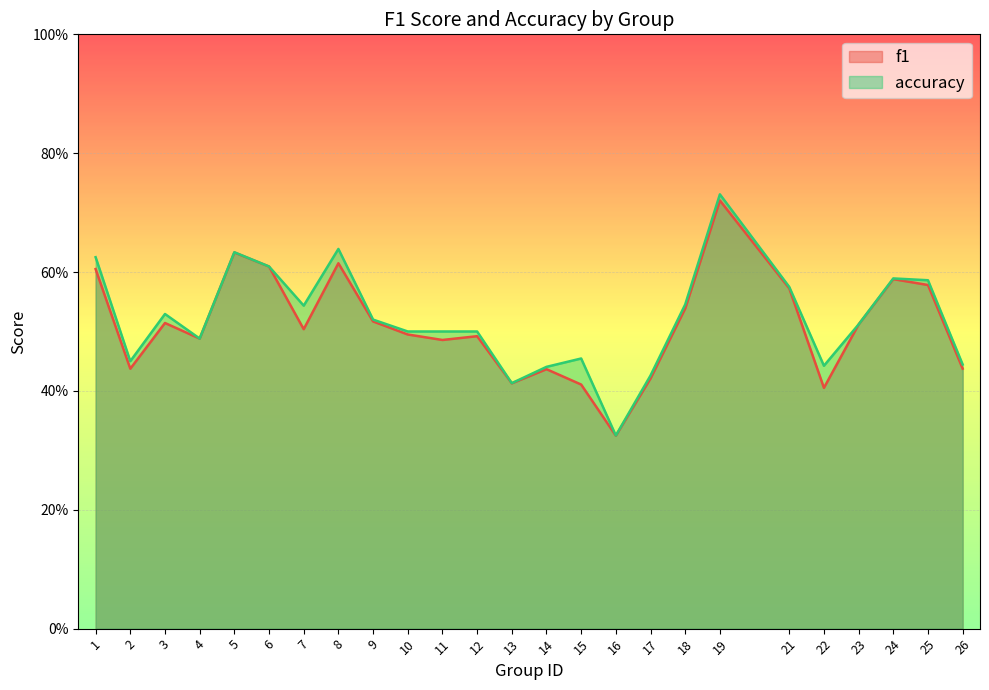

At which category does f1 reach its first local valley?

2